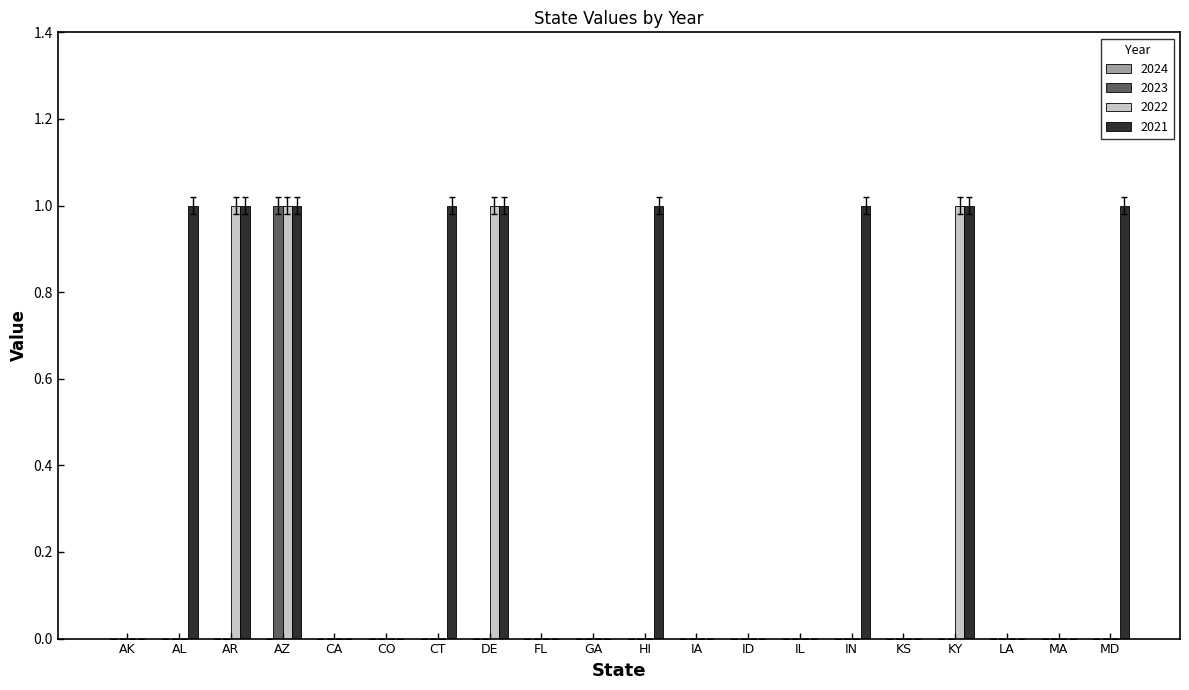

The value of 2021 at IL is 0. True or false?

True